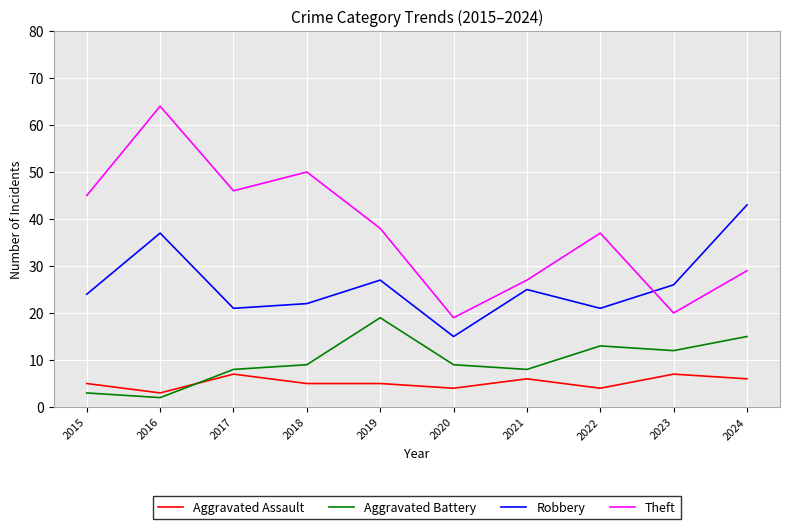

True or false: Aggravated Battery has a value of 15 at 2024.

True